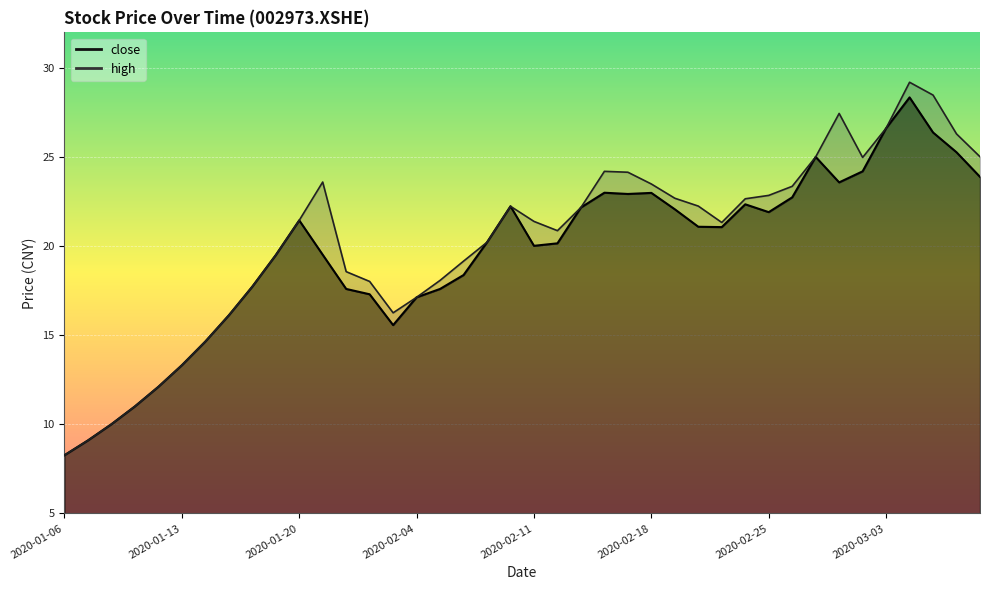

Between 2020-02-04 and 2020-03-06, which series saw the biggest shift?

high